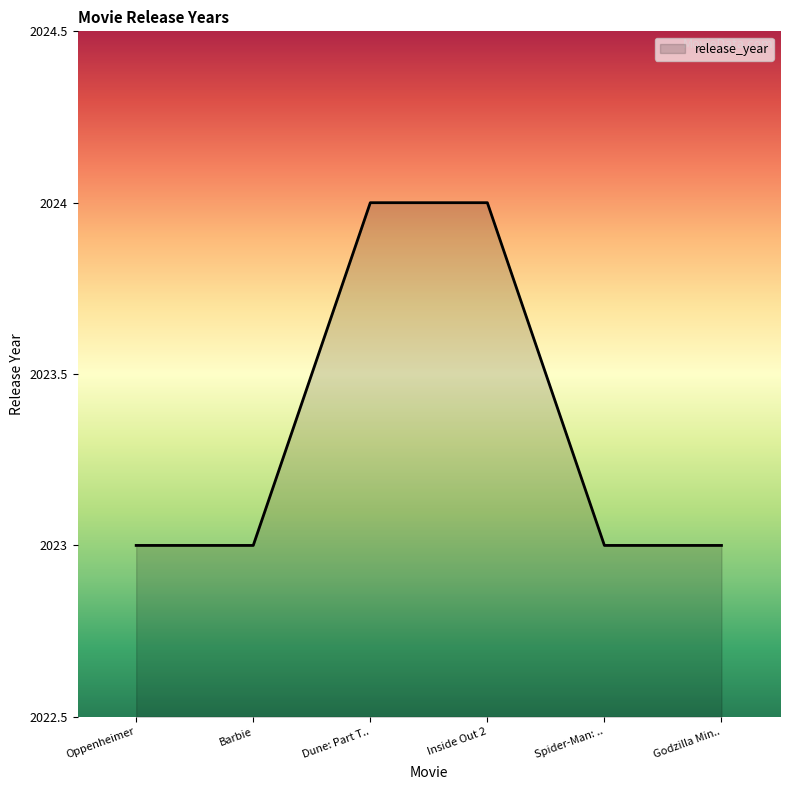

True or false: there are more than 1 points higher than both neighbors.

False